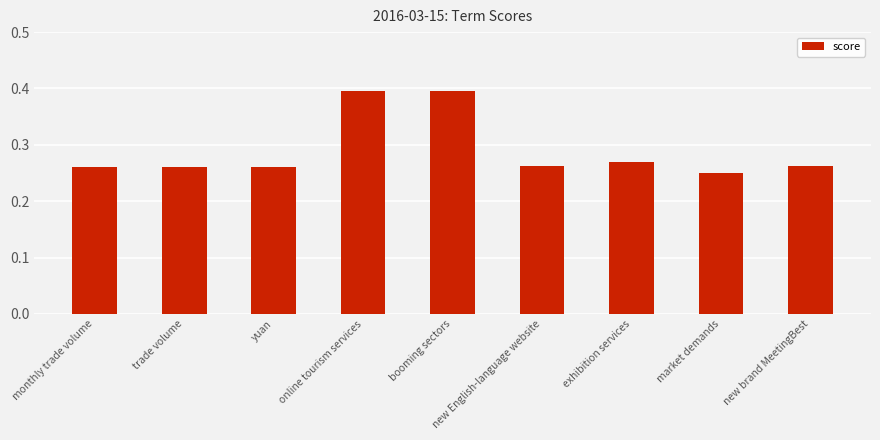

How many values are between 0 and 1?

9